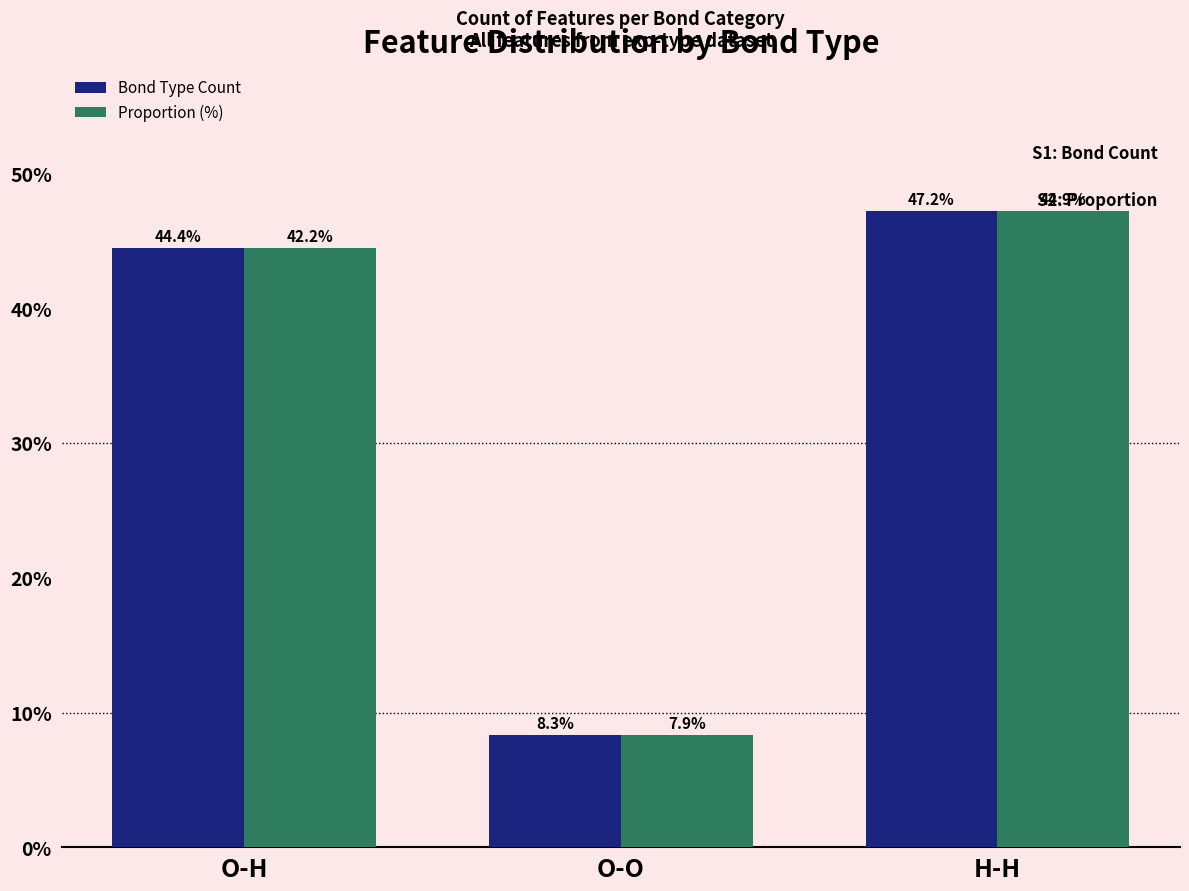

What is the difference between the Proportion (%) values at O-H and O-O?

36.1